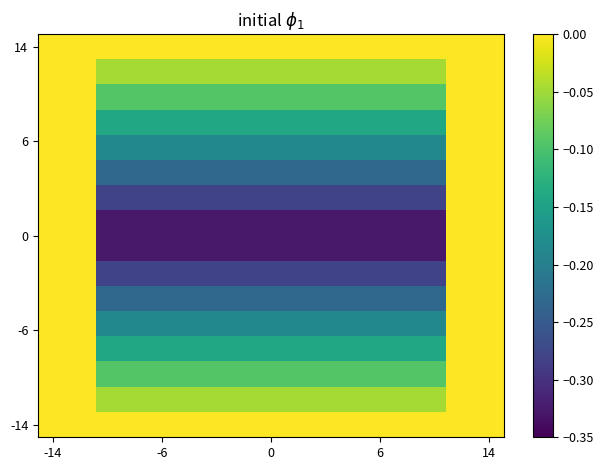

Count the number of categories in the chart.

16